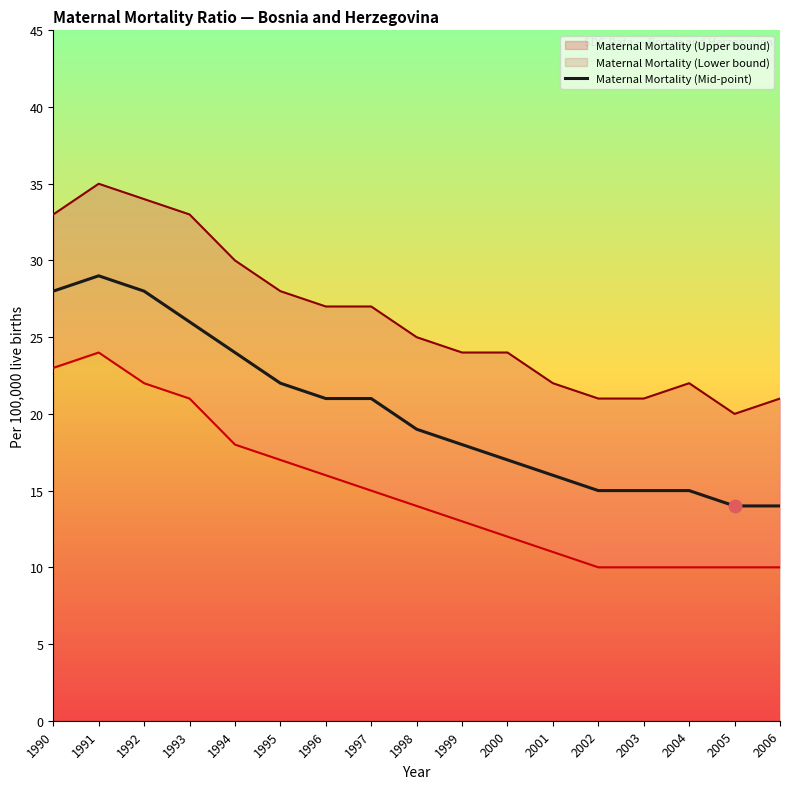

Between 1993 and 1996, which is larger?

1993